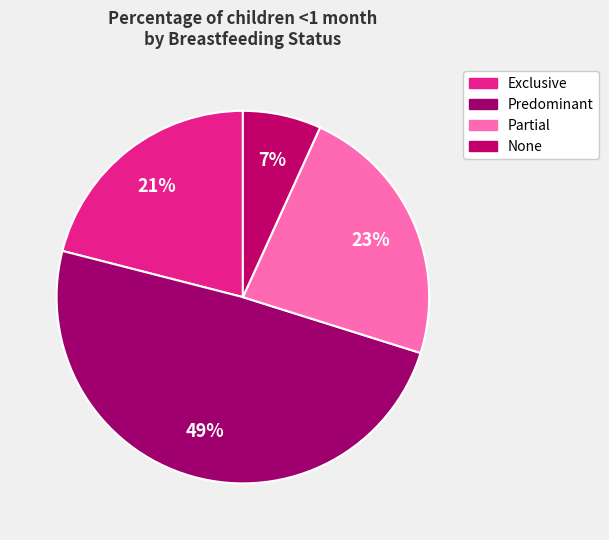

What percentage is NOT represented by Exclusive?

79.0%